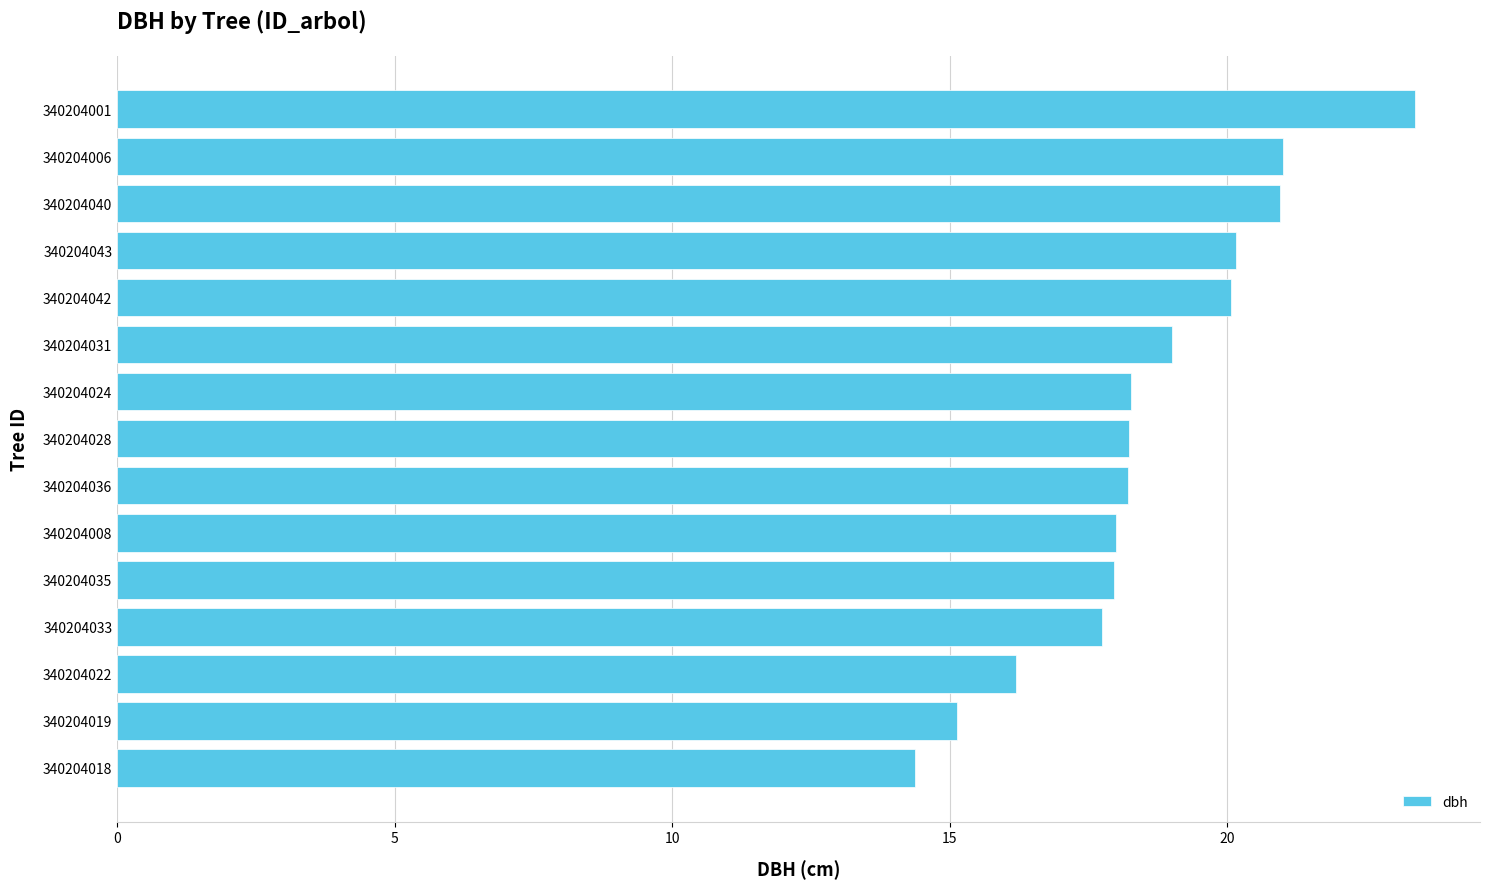

Does the chart contain any negative values?

No